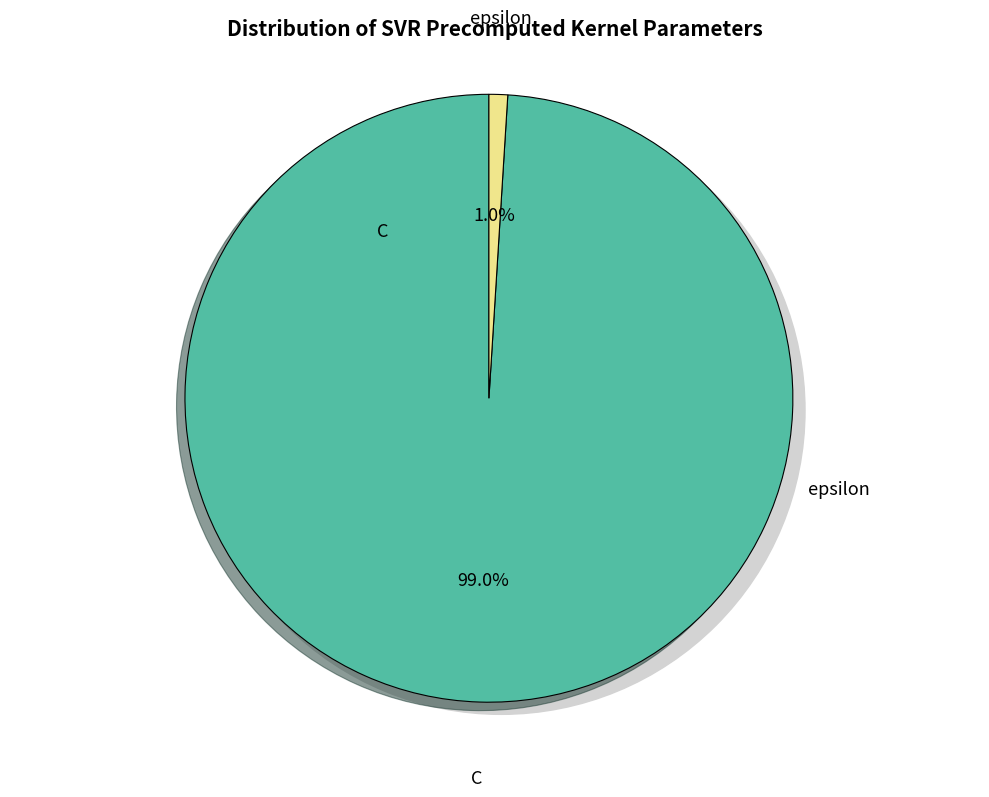

To the nearest percent, what is the combined percentage of C and epsilon?

100%